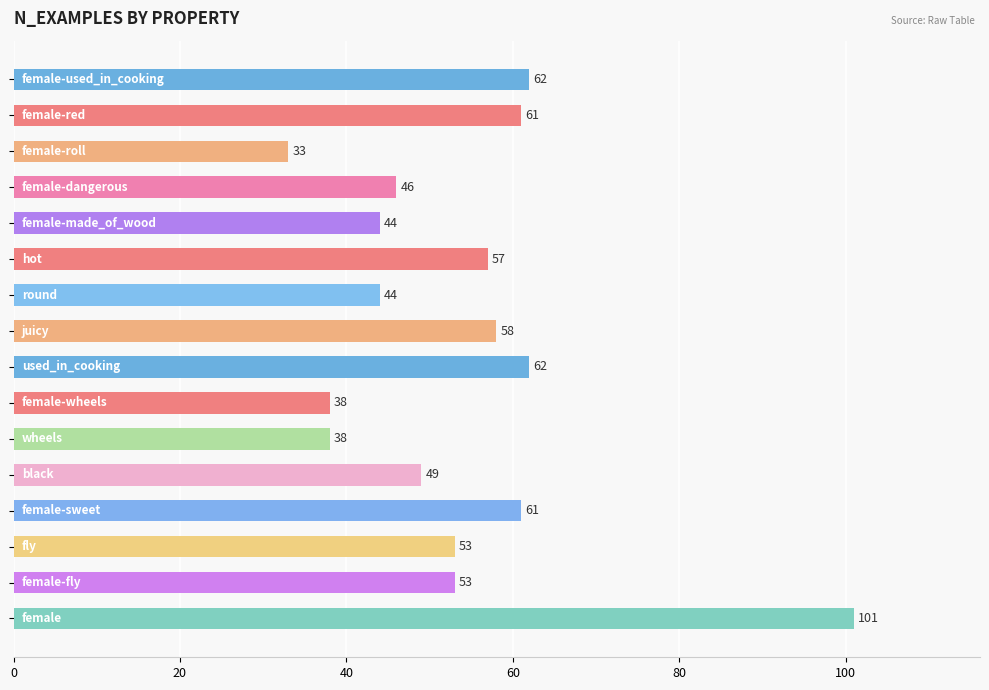

Reading top to bottom, extract all data points from this chart.

62	61	33	46	44	57	44	58	62	38	38	49	61	53	53	101